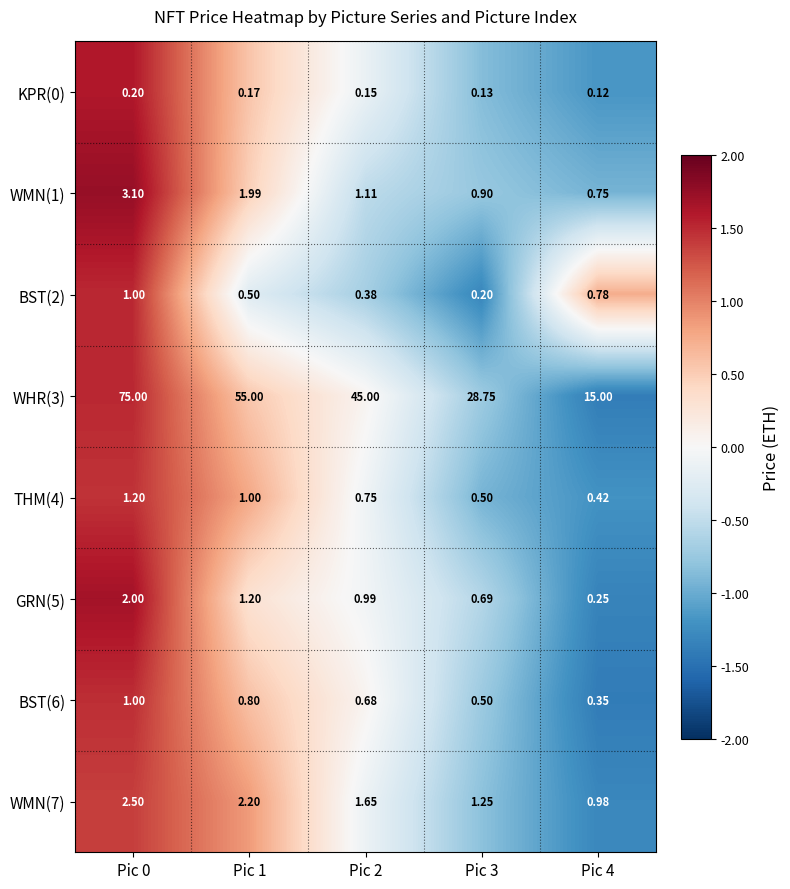

Is the value of WMN(1) at Pic 0 greater than the value of KPR(0) at Pic 4?

Yes